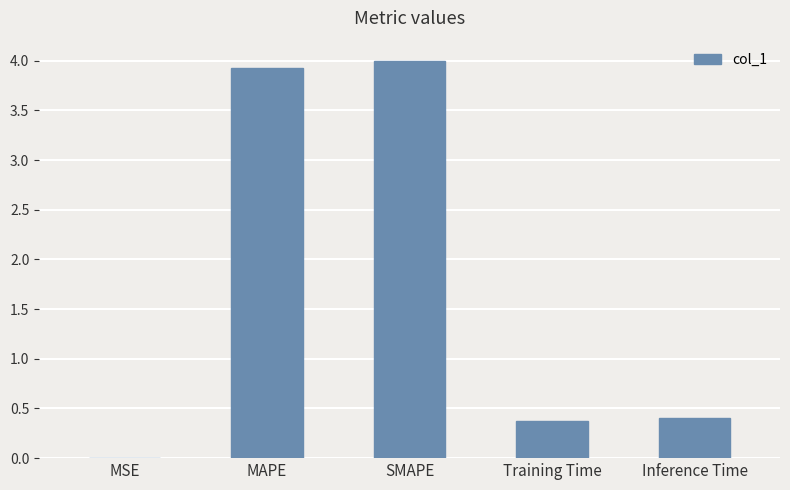

The chart shows a value of 0.2 at Training Time. True or false?

False